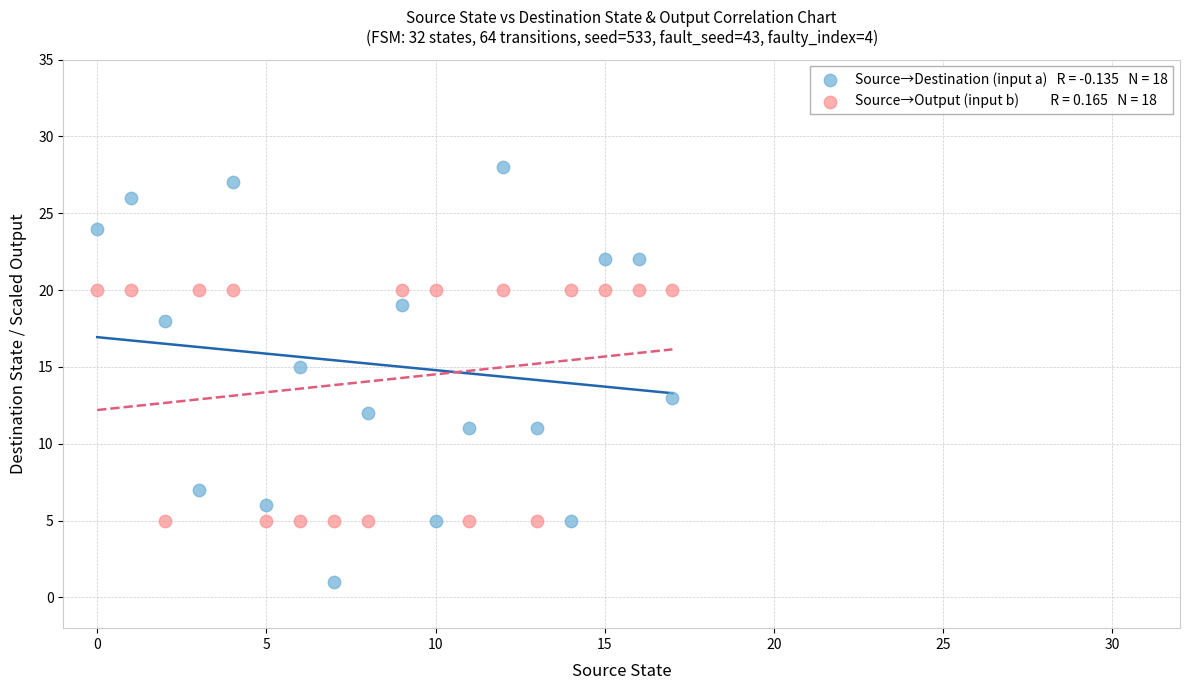

Across all data points, what is the range of Y values (max minus min)?

27